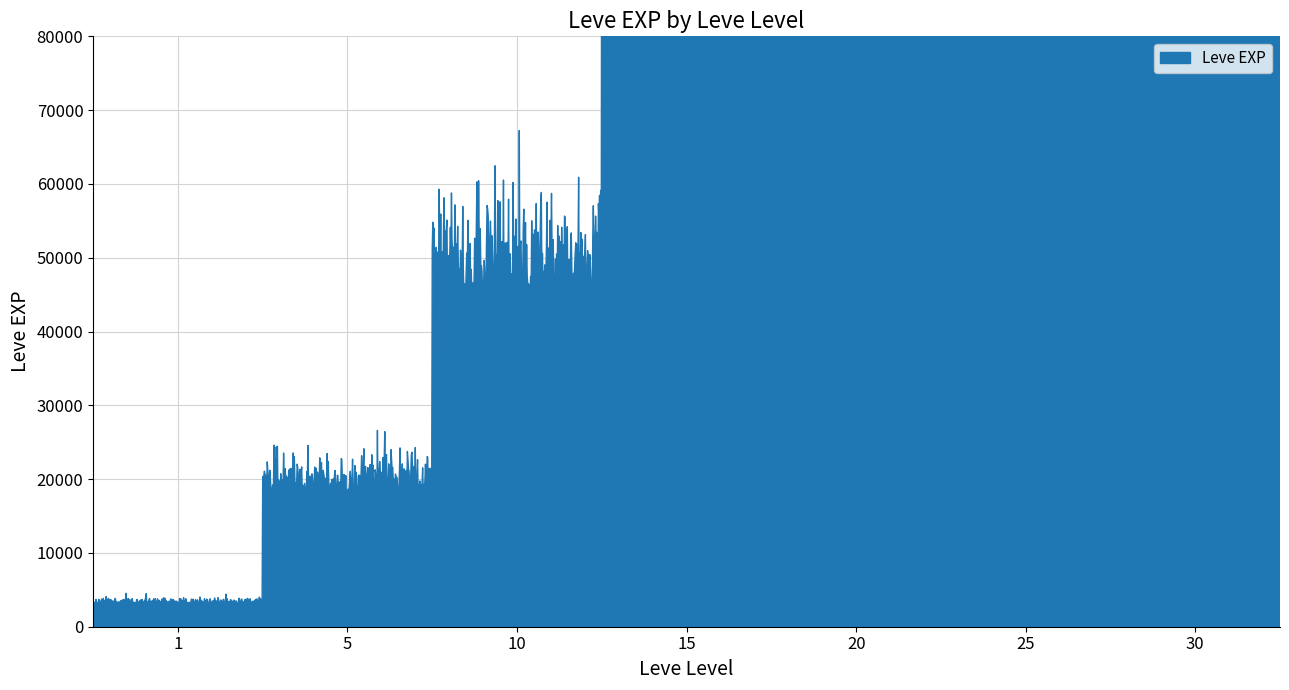

Reading right to left, transcribe all the data shown in this chart.

25900	31330	25900	67730	18490	36390	25250	21830	25250	25250	10710	8990	21600	18290	12960	10710	24790	13040	10100	24790	13040	18910	6880	9990	2230	7880	7880	9990	3600	1980	3600	3040	2230	3600	630	630	720	450	1	630